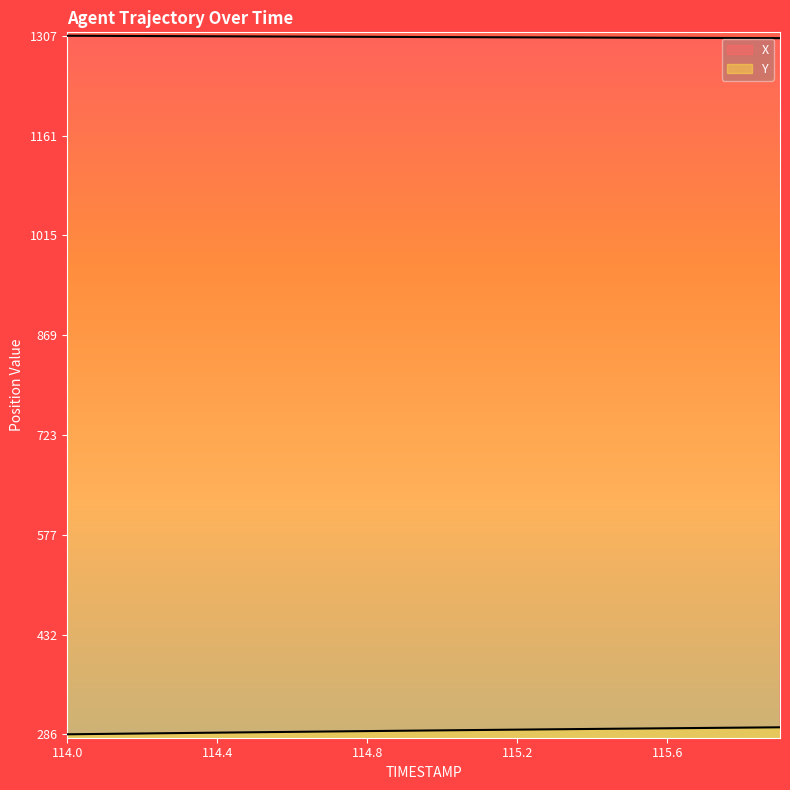

What is the difference between the highest and lowest values at 114.0?

1020.9